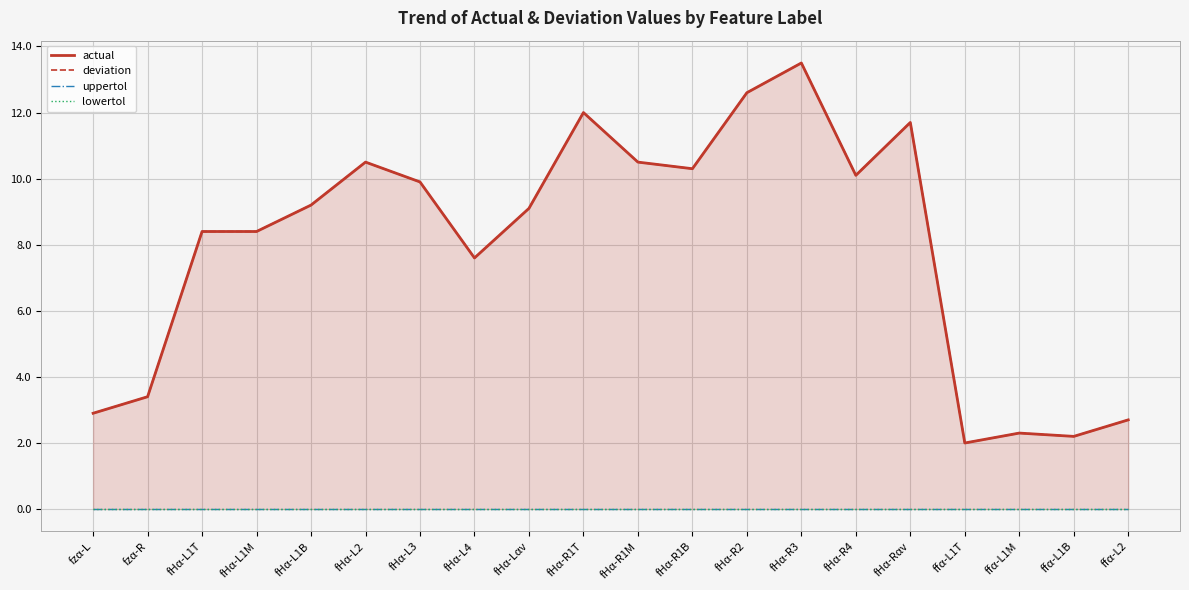

At which category does deviation reach its first local valley?

fHα-L4